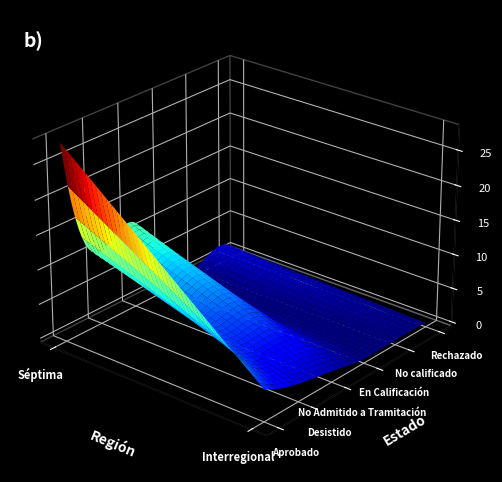

At which label does Desistido reach its peak?

Séptima